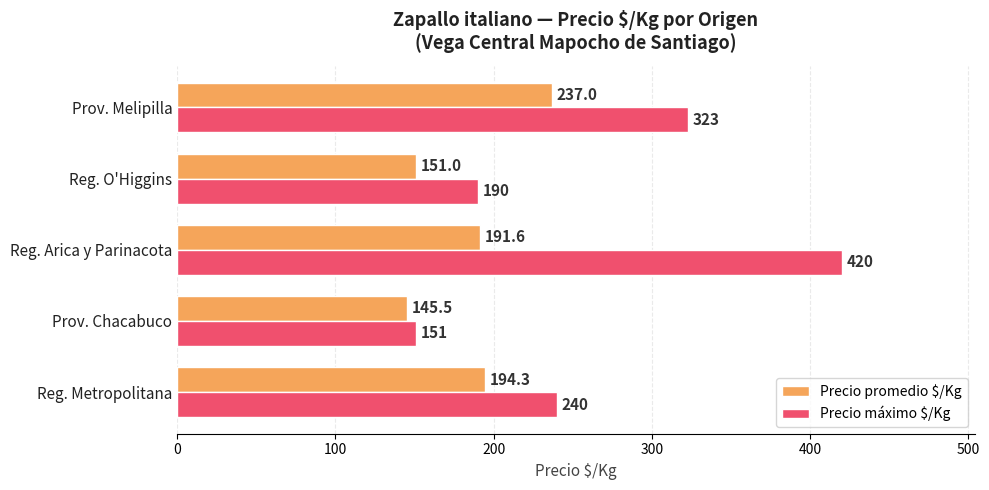

Rank the series by their average value, from highest to lowest.

Precio máximo $/Kg, Precio promedio $/Kg